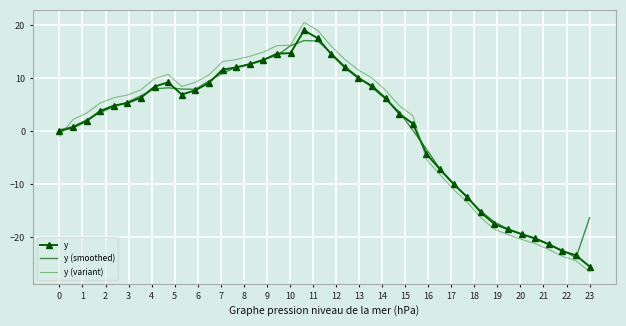

What is the highest value of the y (smoothed) series?

17.1